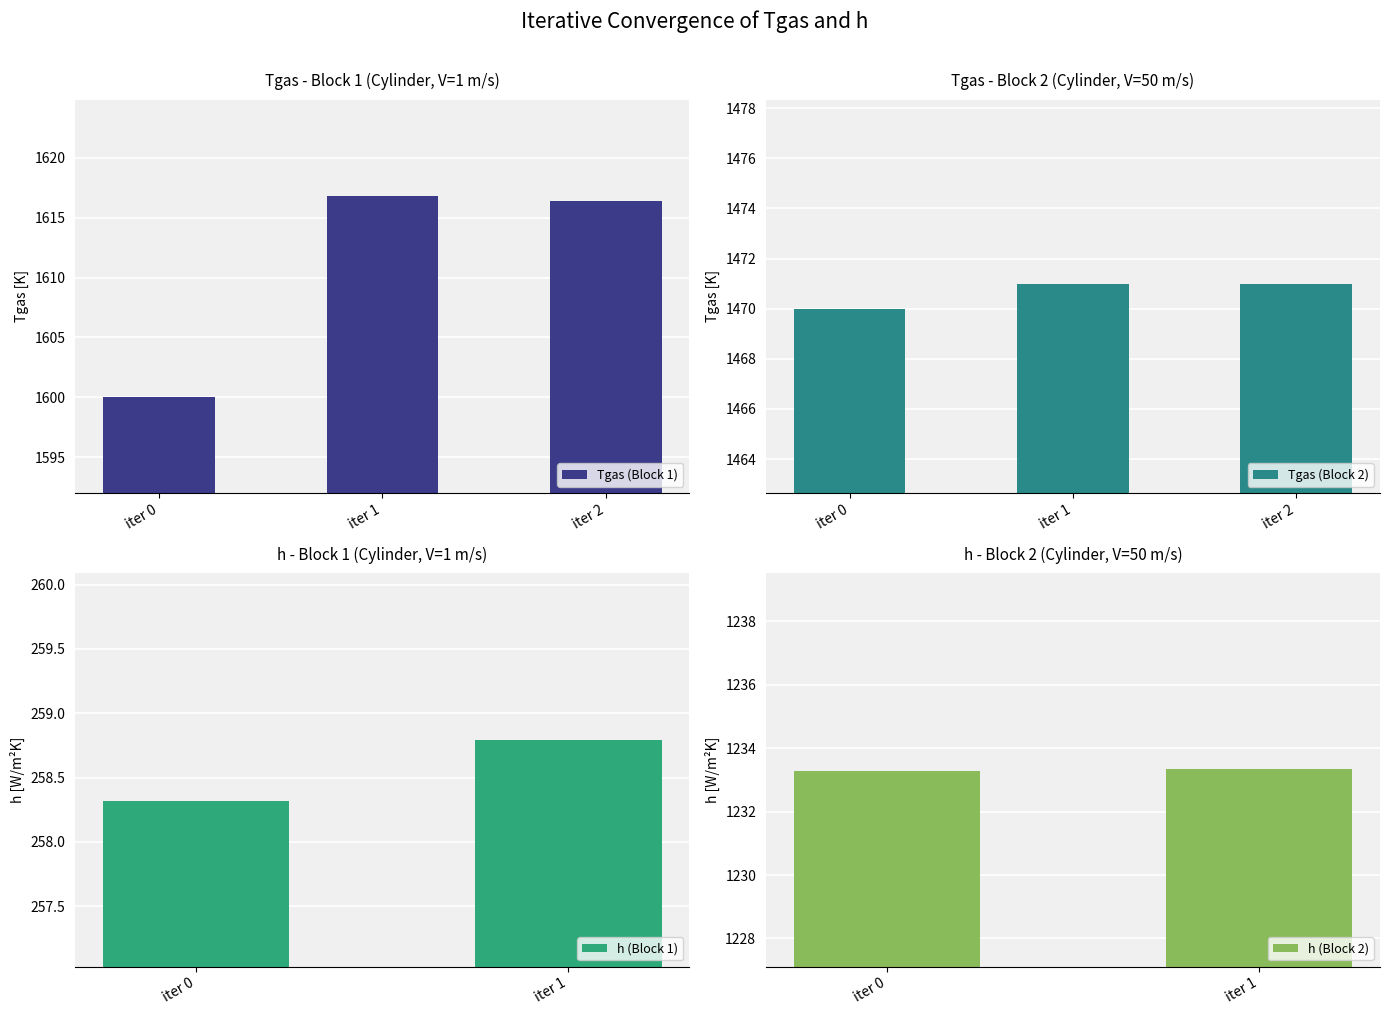

At which label does Tgas (Block 1) reach its minimum?

iter 0